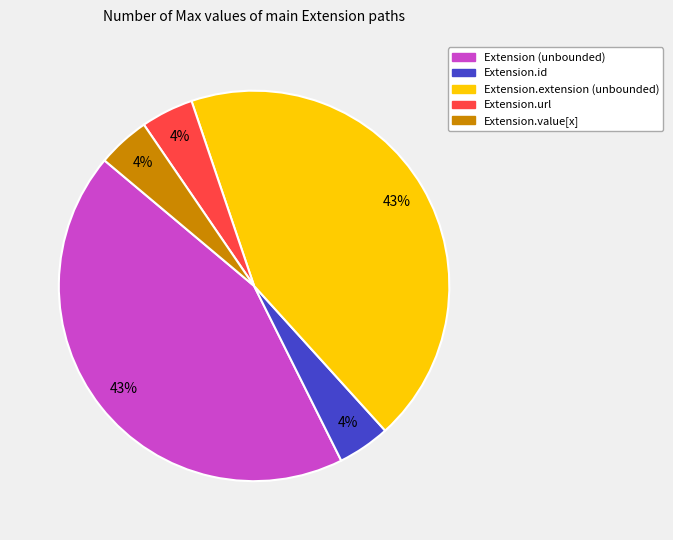

The Extension.id slice represents 11% of the pie. True or false?

False